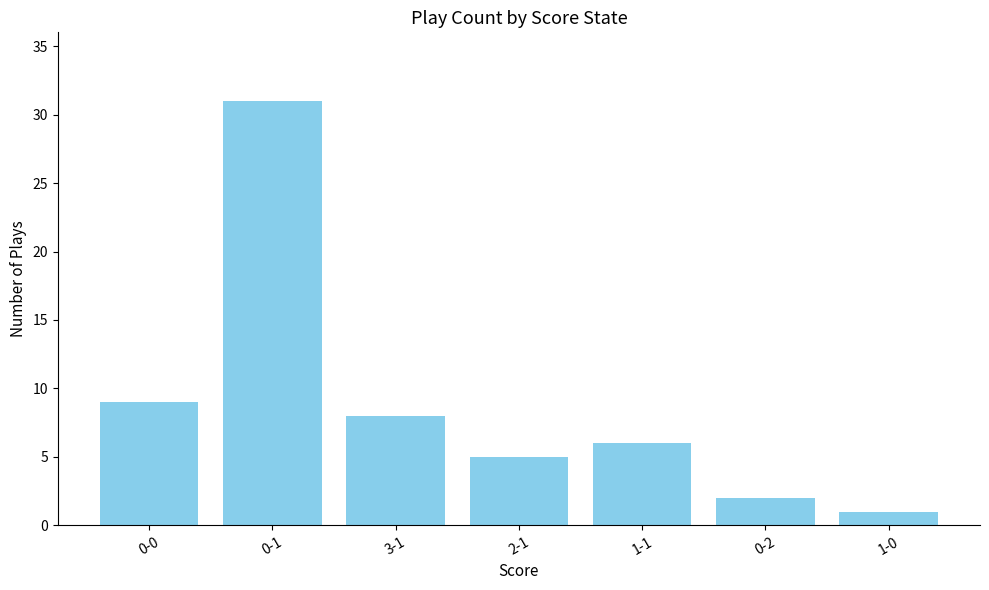

Approximately how many times larger is the value at 0-0 compared to 0-2?

4.5